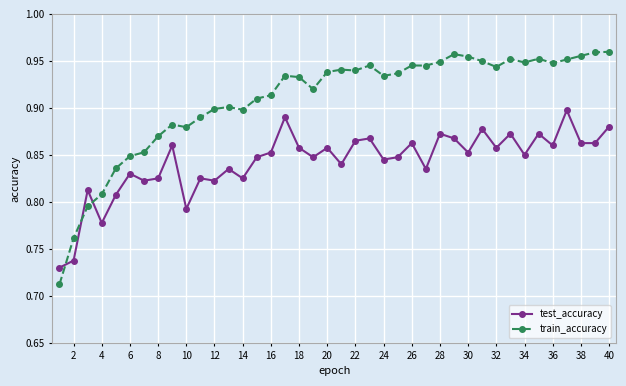

At how many categories does at least one series exceed 0?

40